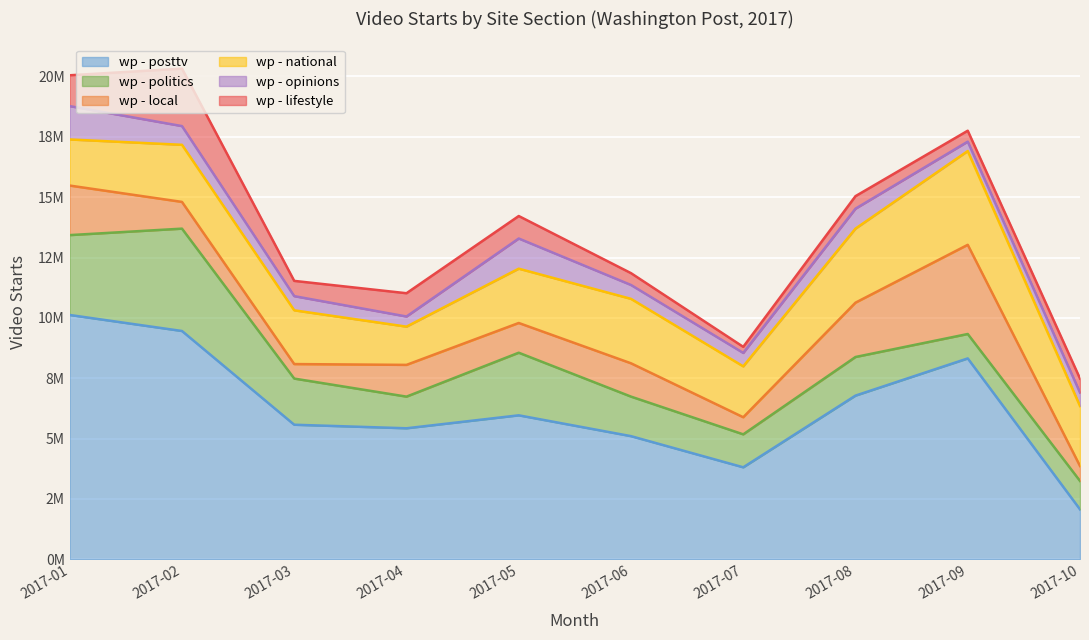

What is the value of the wp - opinions point at the 8th from the left?

826378.3